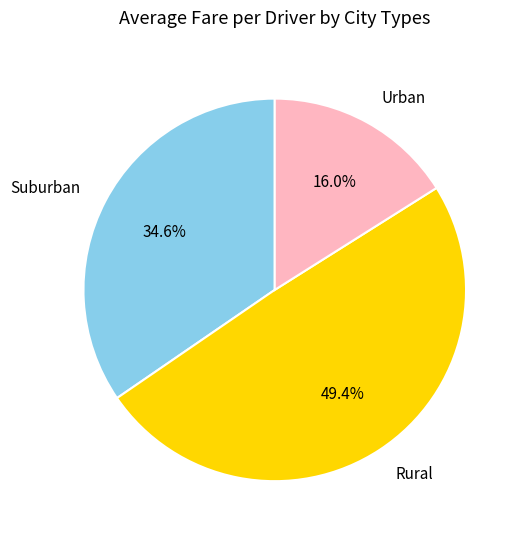

Which category has the biggest portion of the pie?

Rural